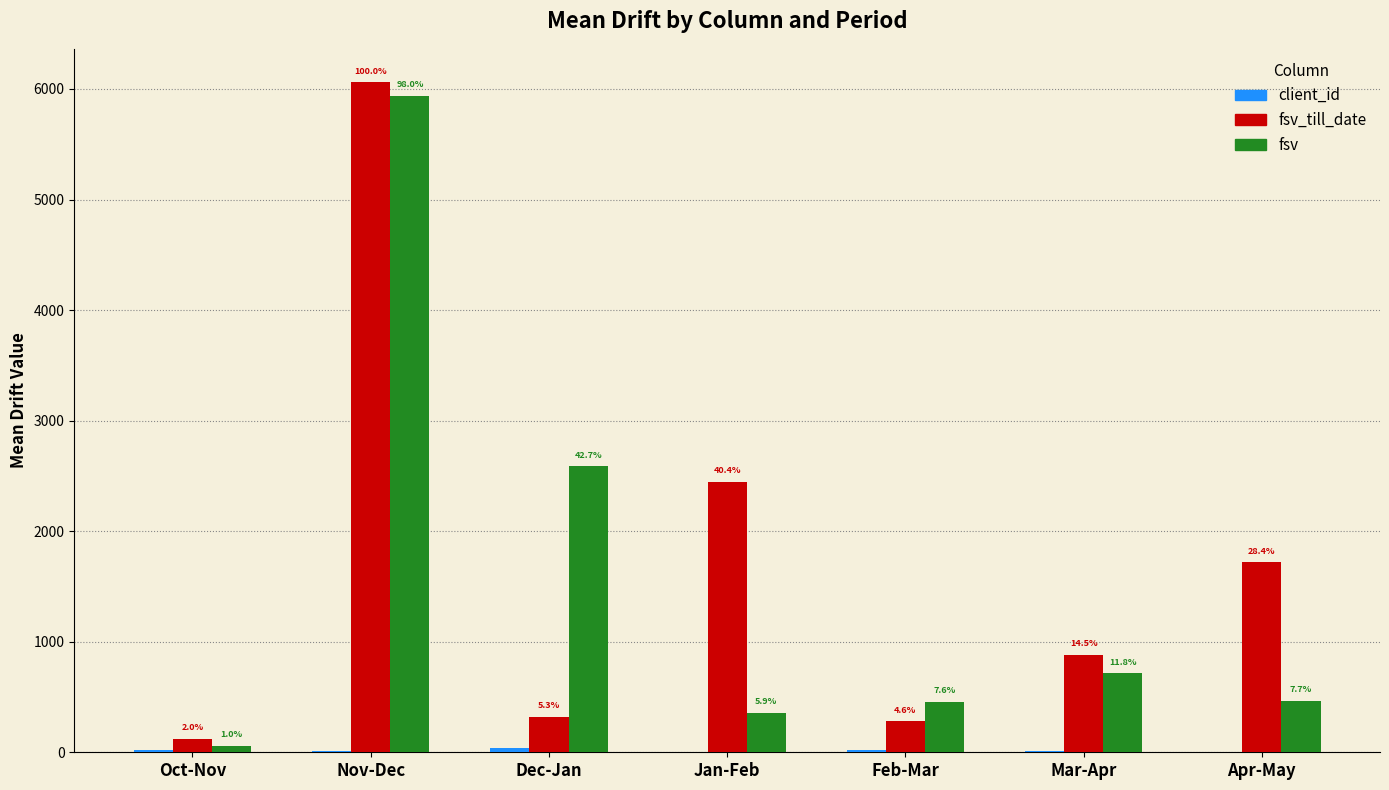

What is the greatest value displayed?

6060.0